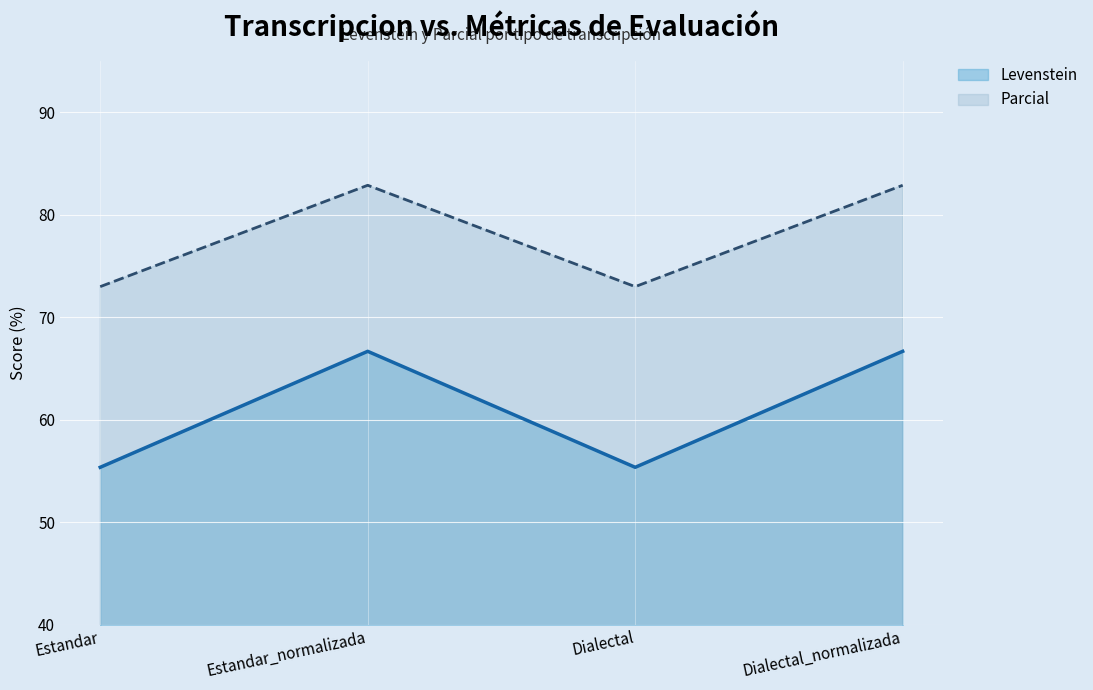

Is the value of Levenstein at Dialectal greater than the value of Parcial at Dialectal?

No